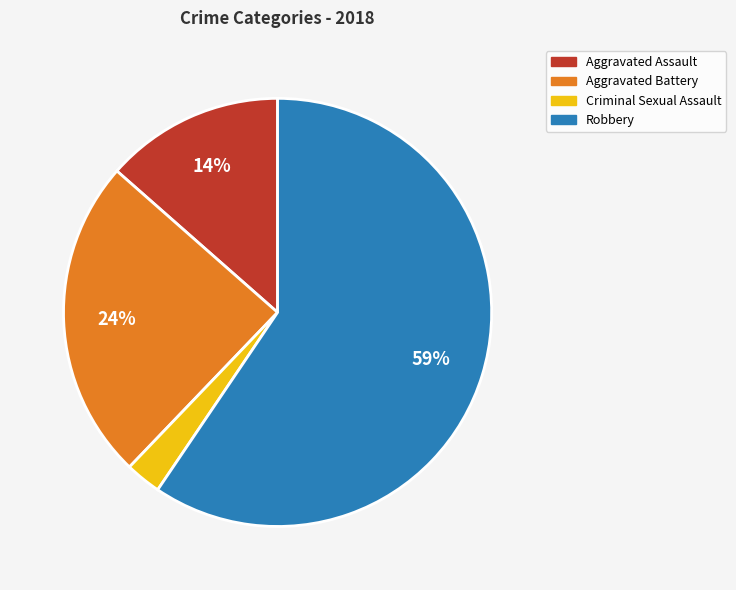

To the nearest percent, what is the average slice percentage?

25%